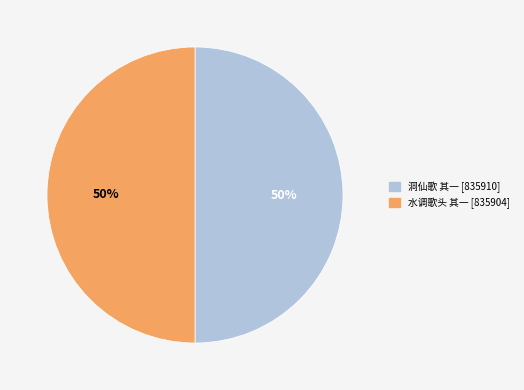

To the nearest percent, what is the average slice percentage?

50%